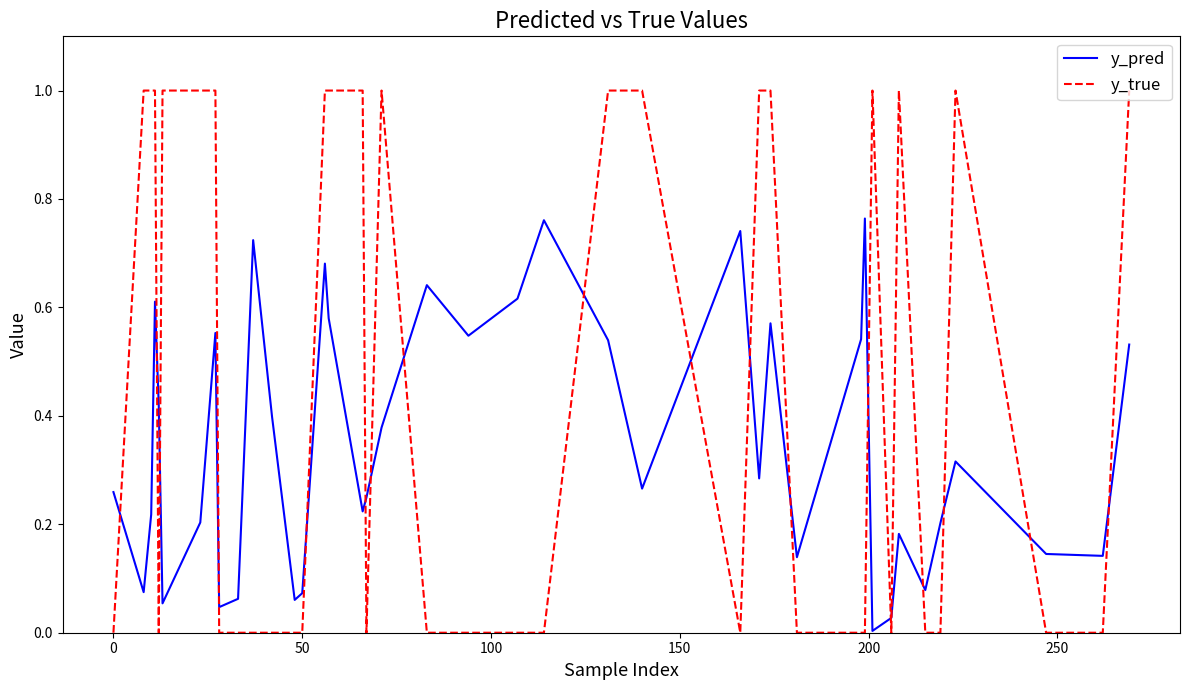

How many intersections are there between y_pred and y_true?

19